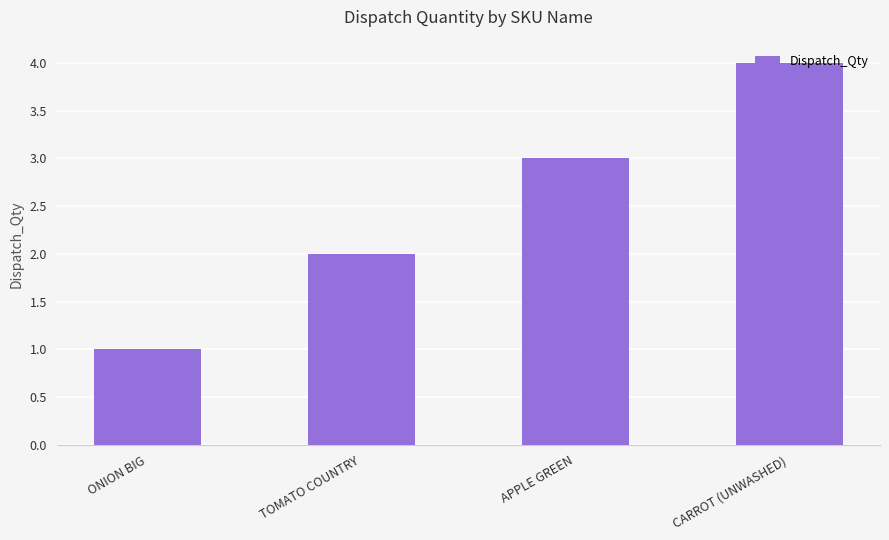

What is the change in value from TOMATO COUNTRY to APPLE GREEN?

+1